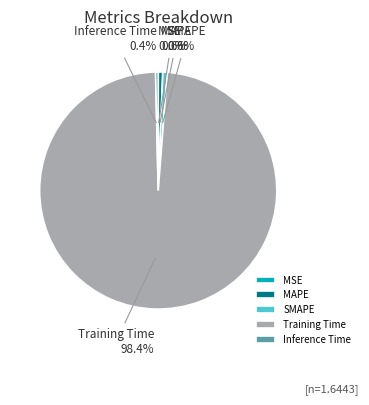

Which has a higher value, Training Time or SMAPE?

Training Time